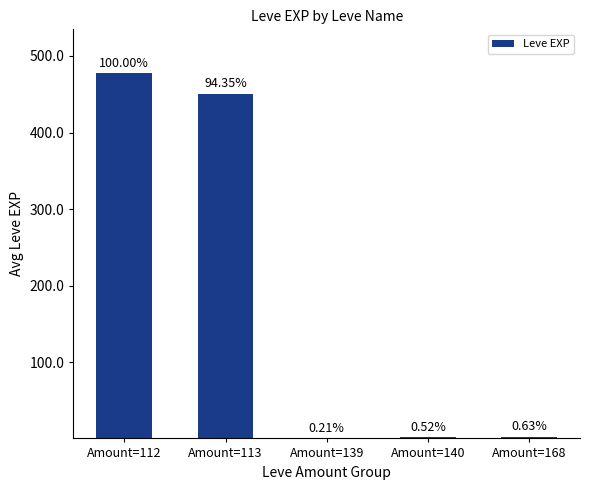

Reading left to right, transcribe all the data shown in this chart.

Amount=112=477.5	Amount=113=450.5	Amount=139=1.0	Amount=140=2.5	Amount=168=3.0